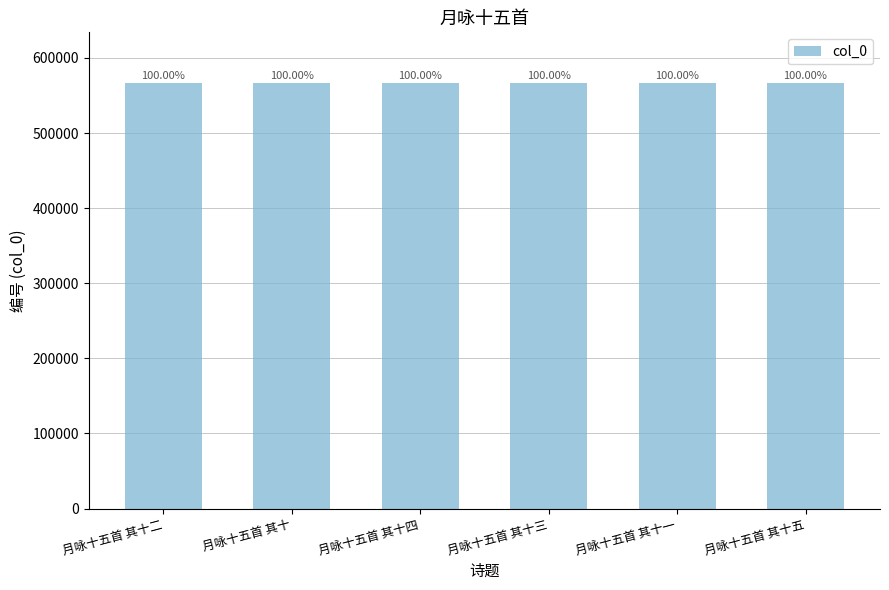

What is the greatest value displayed?

566132